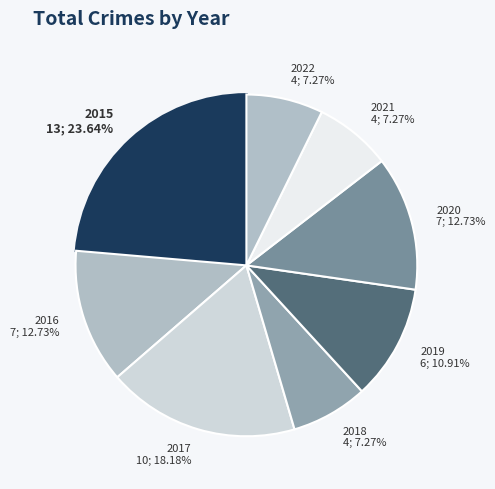

To the nearest percent, what portion does 2017 represent?

18%